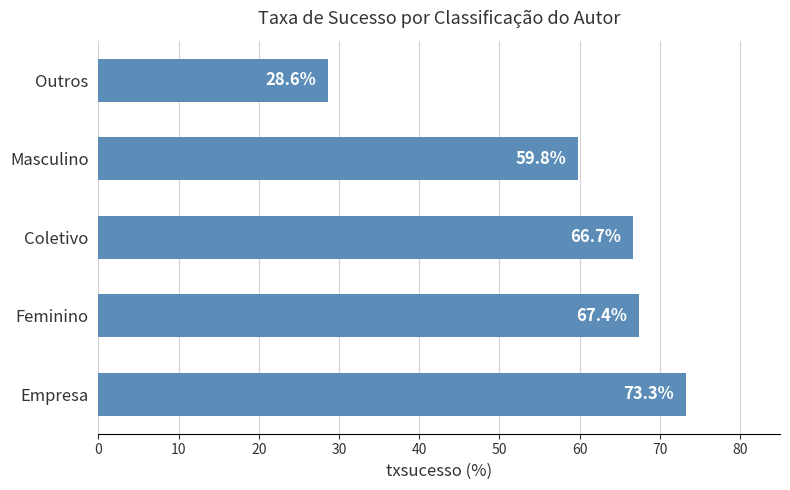

At which label is the value closest to 50?

Masculino